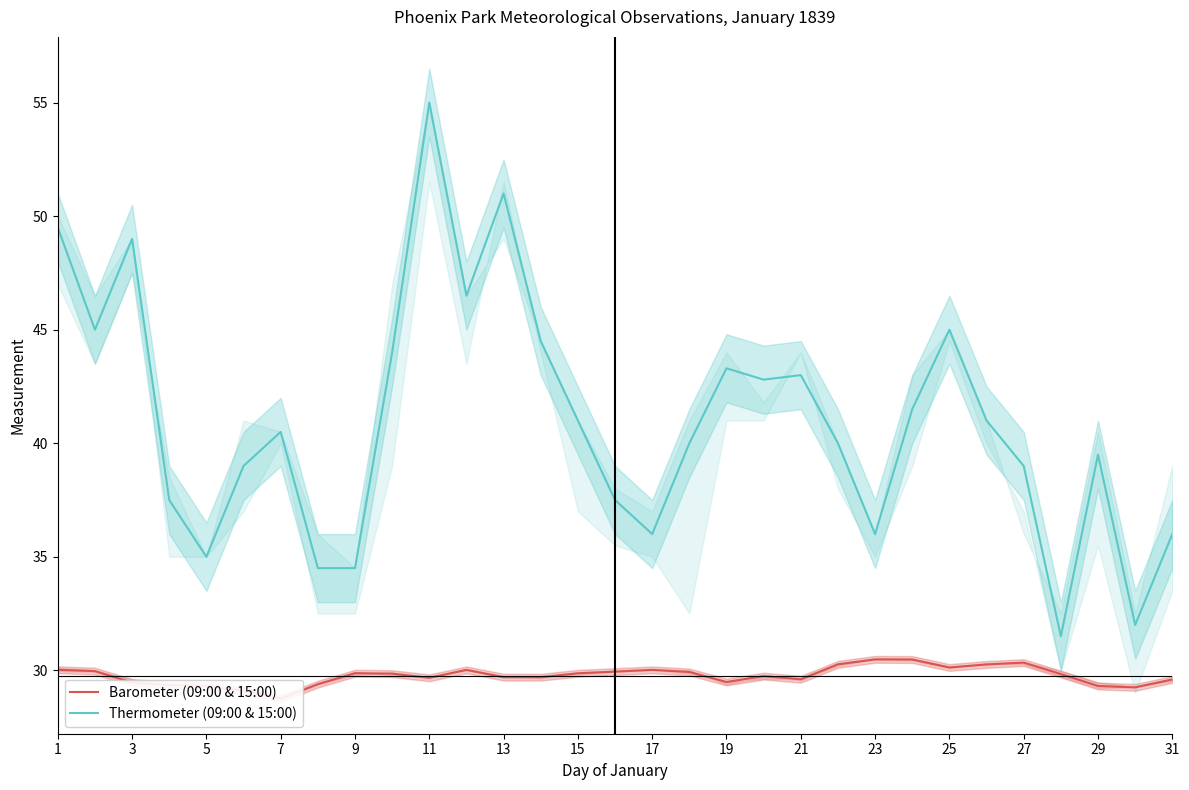

True or false: Barometer (09:00 & 15:00) has more than 0 interior local peaks.

True